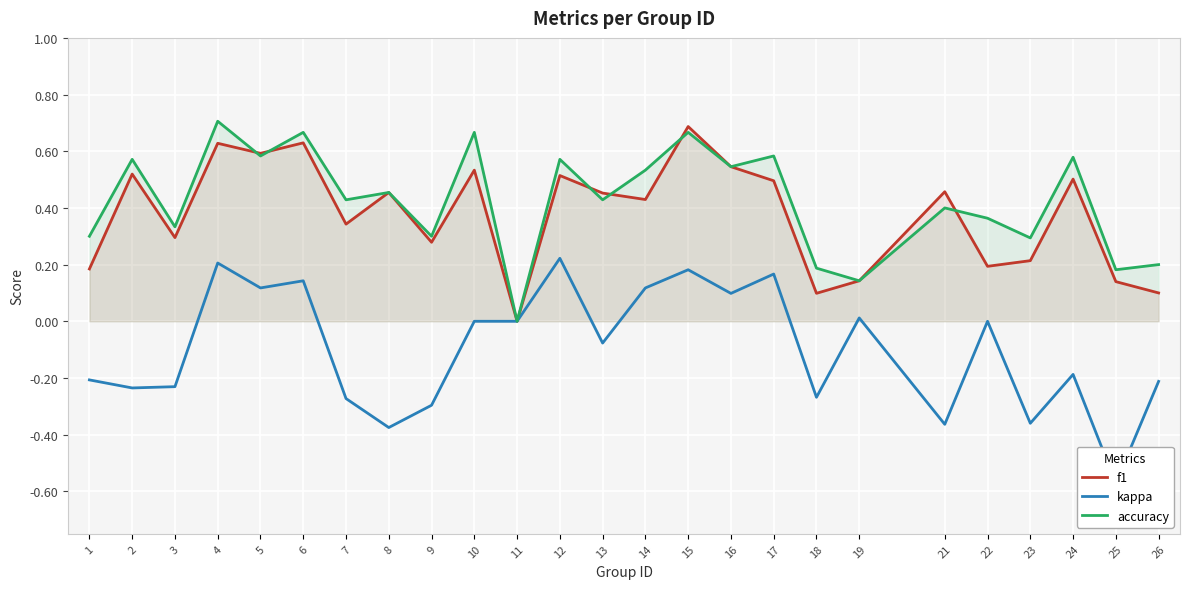

The value of f1 at 8 is 0.5. True or false?

True